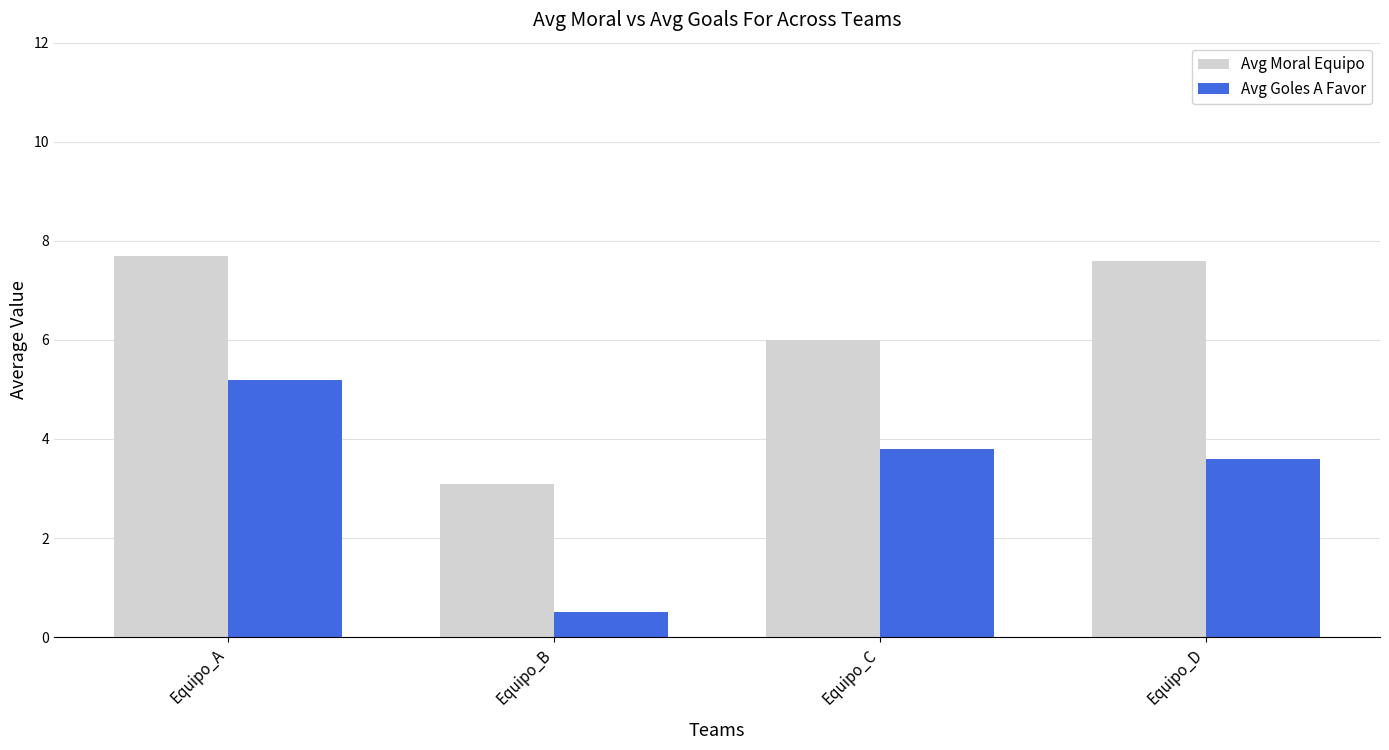

What is the smallest value displayed?

0.5